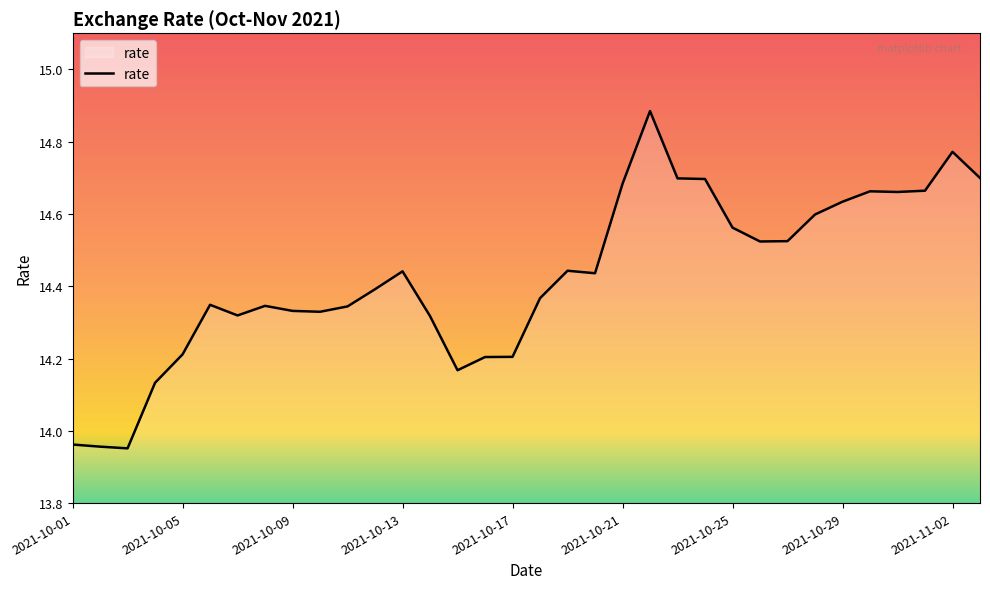

What is the difference between the maximum and minimum values?

0.9